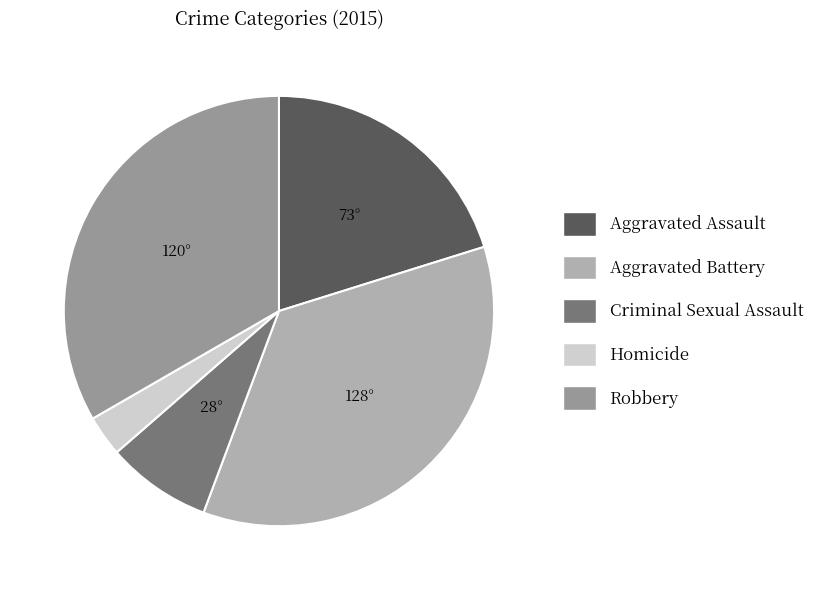

Which has a higher value, Aggravated Battery or Aggravated Assault?

Aggravated Battery